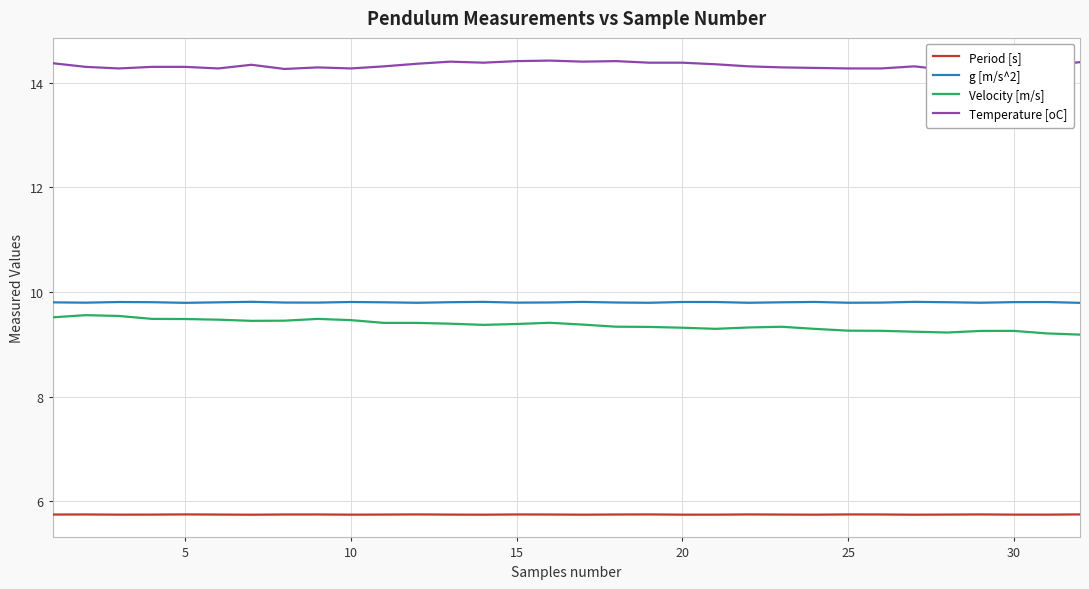

What is the lowest value of the Period [s] series?

5.7